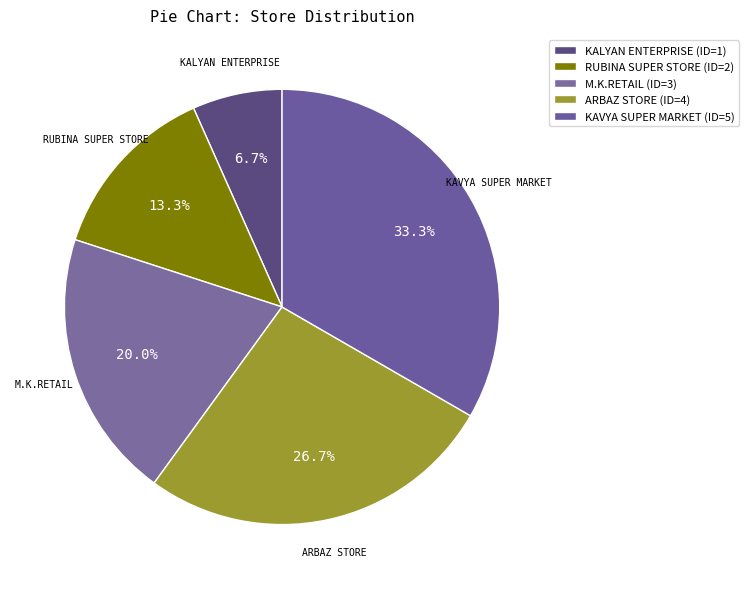

What is the ratio of the value at M.K.RETAIL to the value at KALYAN ENTERPRISE?

3.0